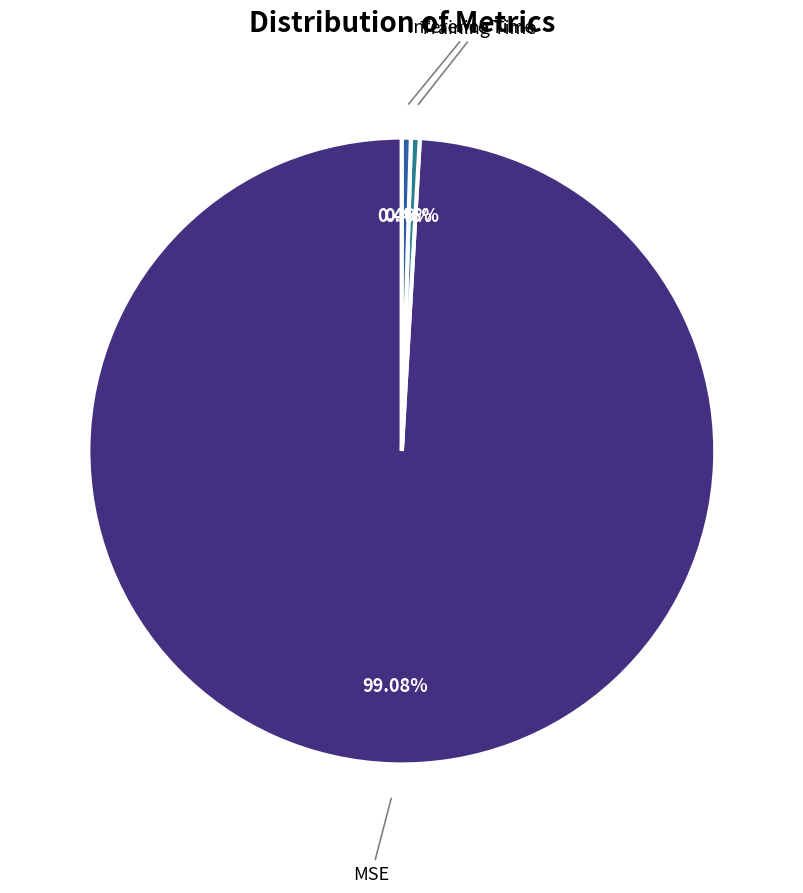

Rank the categories by value from highest to lowest.

MSE, Inference Time, Training Time